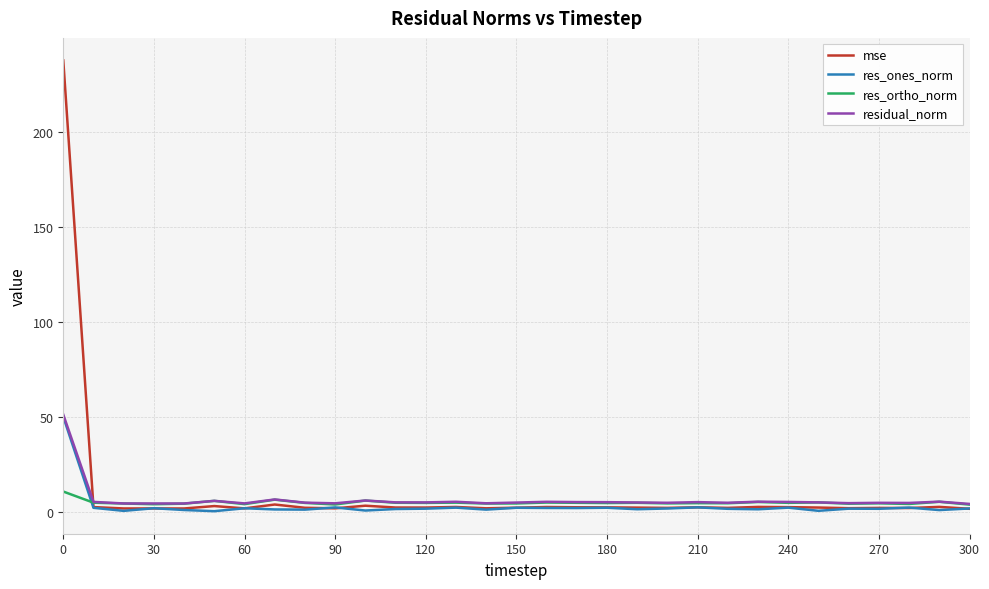

What is the highest value of the residual_norm series?

51.1